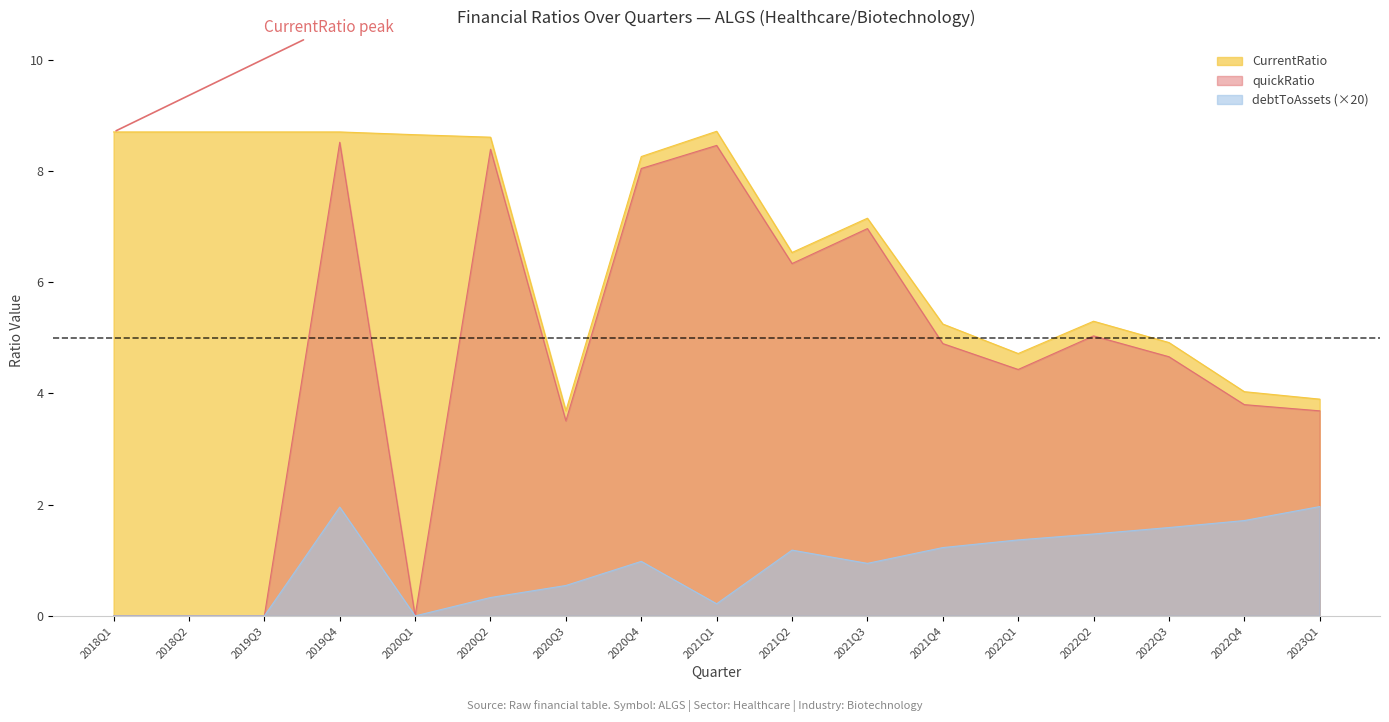

What is the greatest value displayed?

8.7